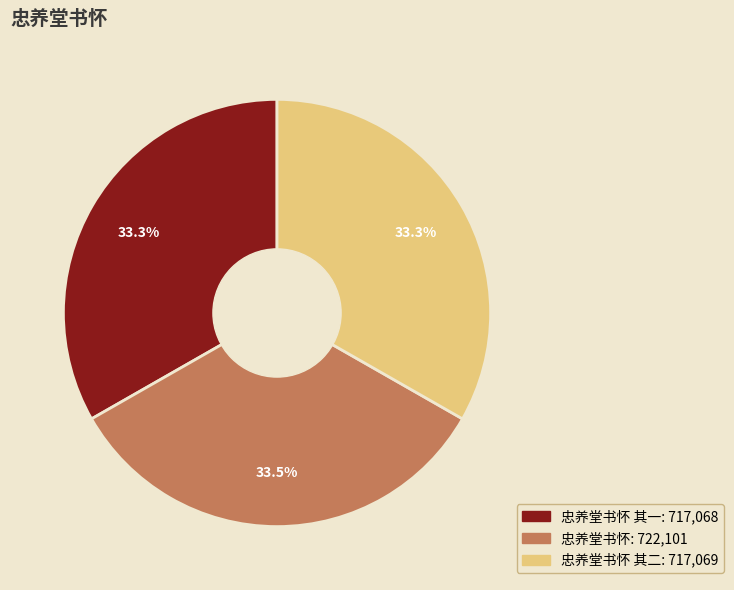

Is there a majority slice in this chart?

No